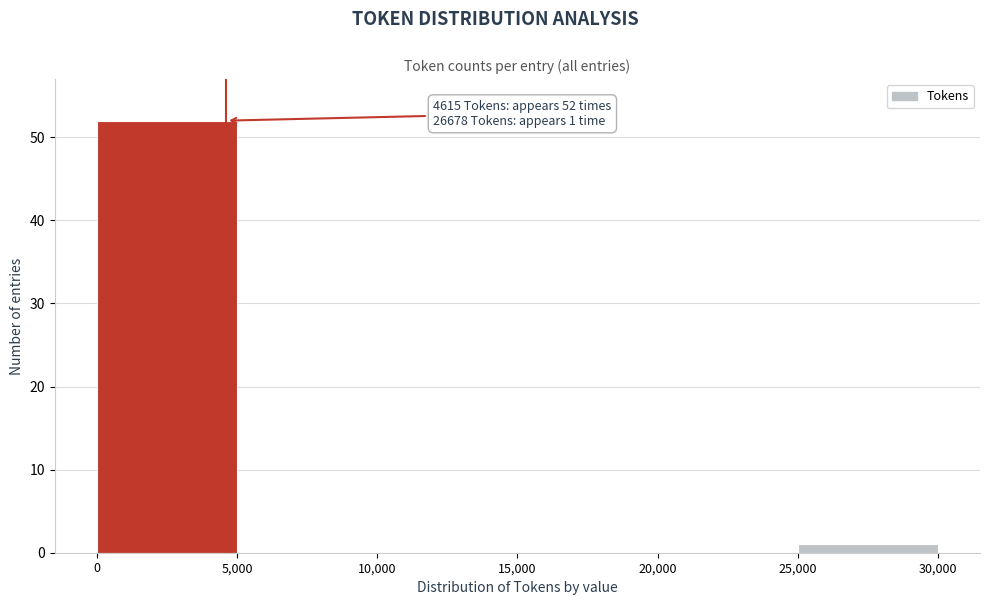

Over which range of the x-axis is the bar tallest?

0 to 5,000